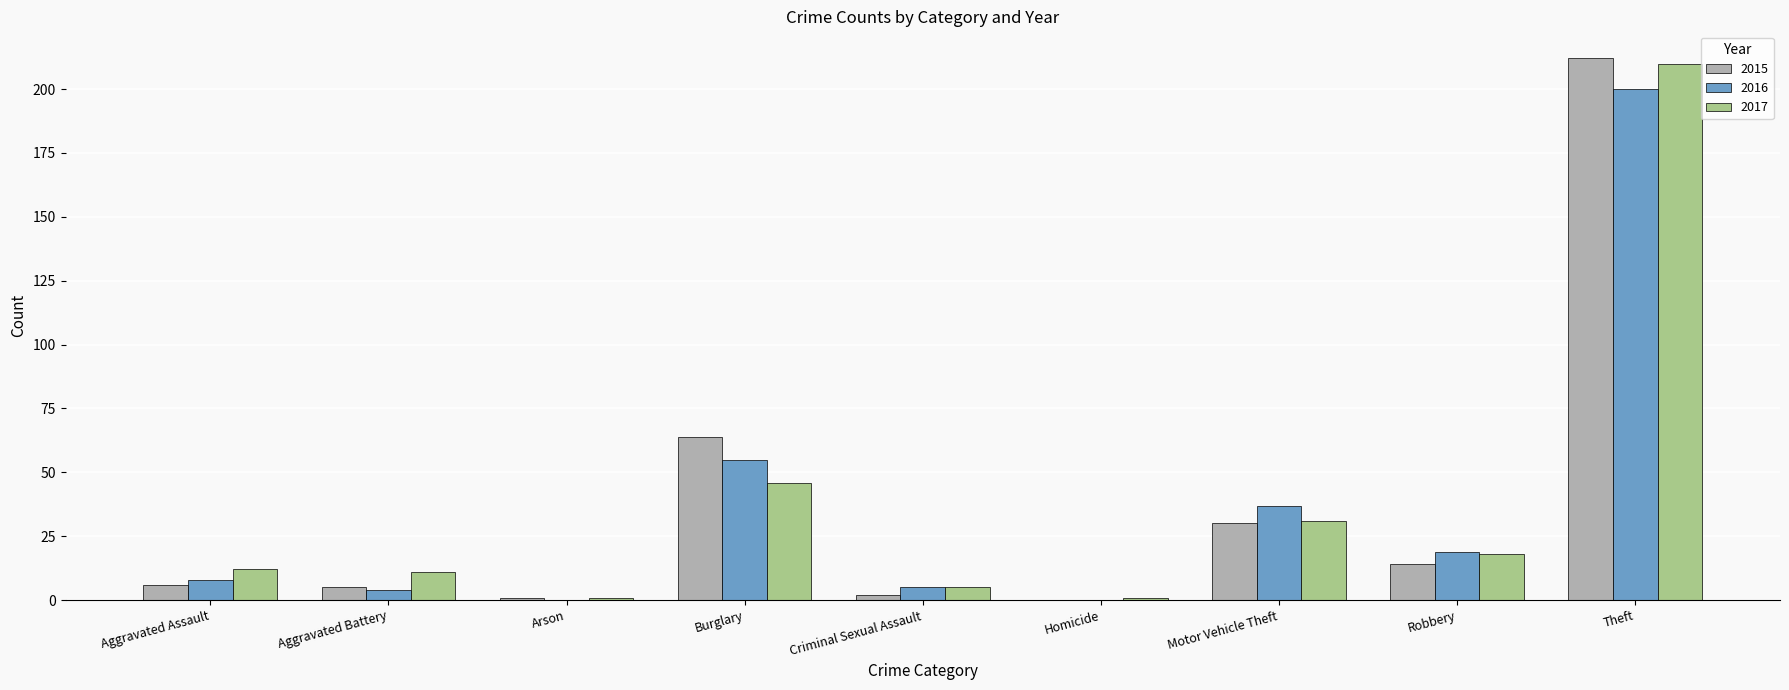

What value does the 2017 series have at Motor Vehicle Theft, to the nearest 10?

30